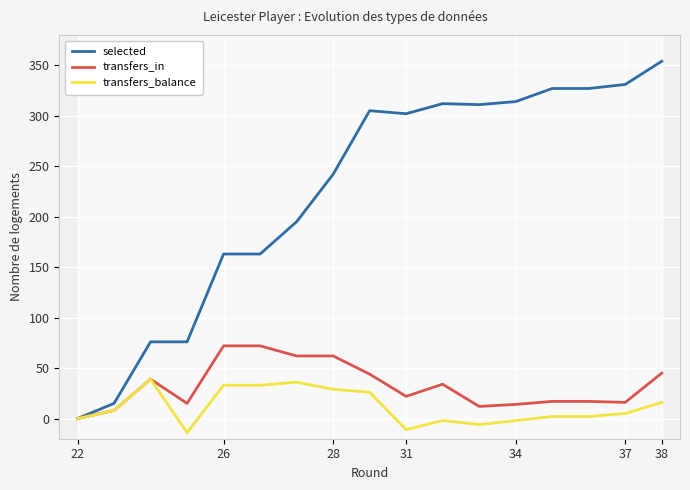

True or false: transfers_in has a value of 16 at 37.

True